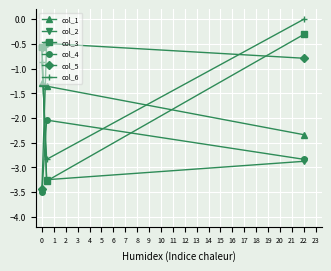

Reading right to left, transcribe all the data shown in this chart.

col_1: -1.3	-1.4	-2.3
col_2: -0.6	-3.2	-2.9
col_3: -0.6	-3.3	-0.3
col_4: -3.5	-2.0	-2.8
col_5: -3.4	-0.5	-0.8
col_6: -0.9	-2.8	-0.0